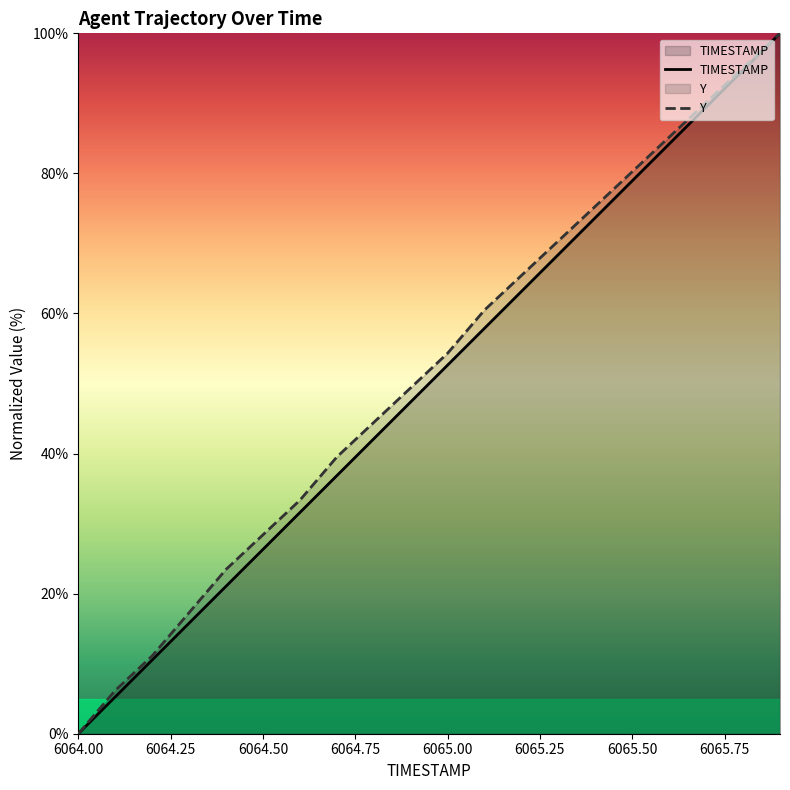

What is the total value across all series at 6064.7?

76.3